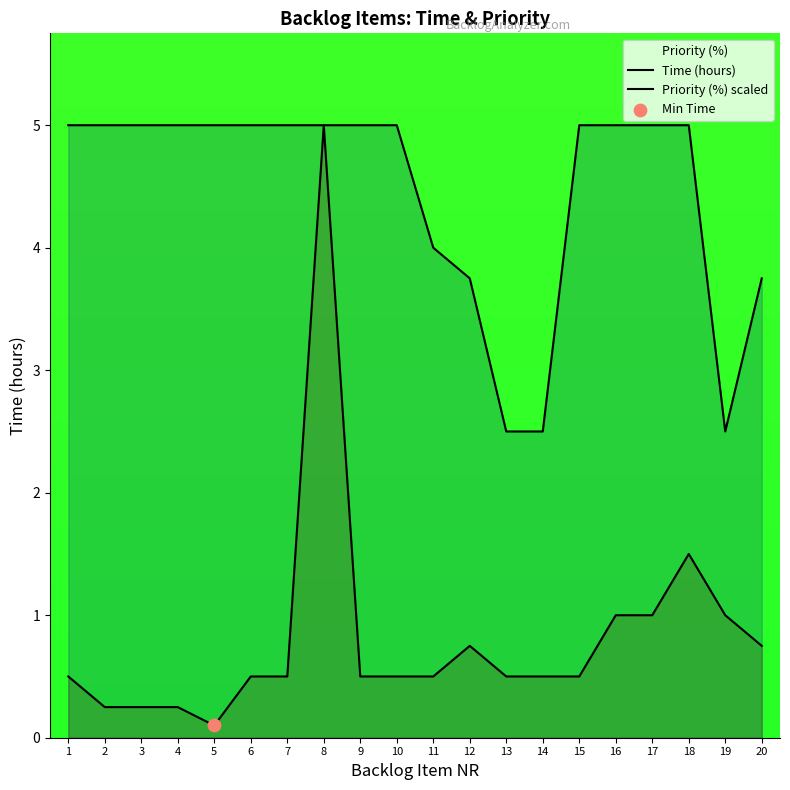

At how many categories does at least one series exceed 0?

20